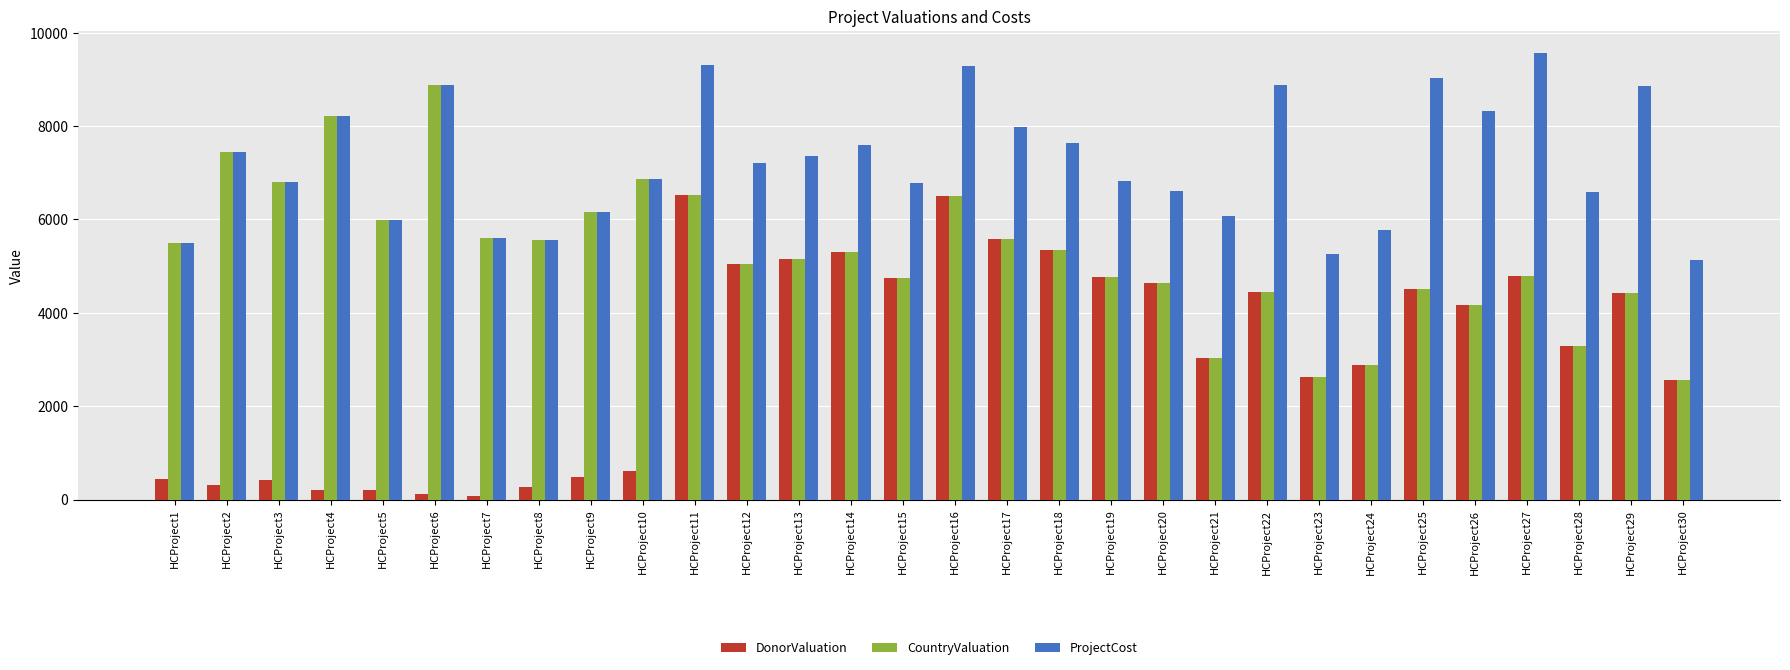

What is the difference between the second highest and minimum values in the DonorValuation series?

6419